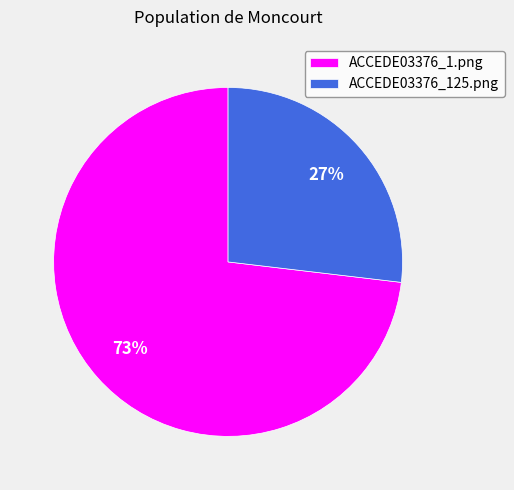

To the nearest percent, what is the combined percentage of ACCEDE03376_125.png and ACCEDE03376_1.png?

100%